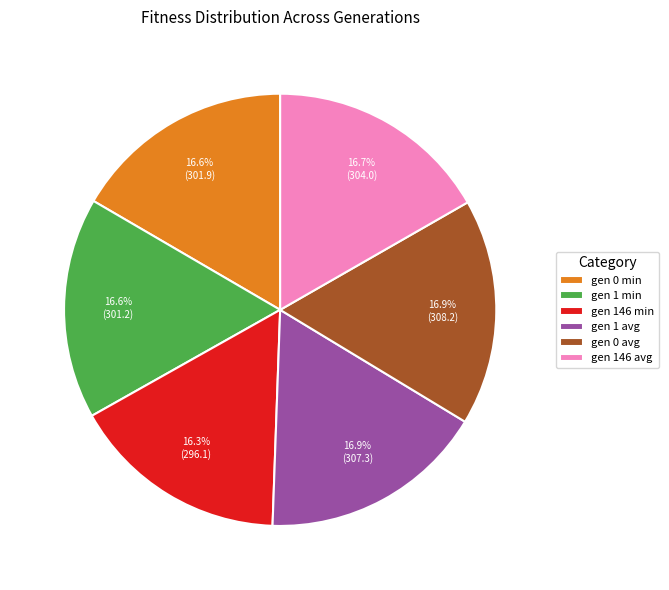

What percentage is the gen 146 min slice, to the nearest percent?

16%